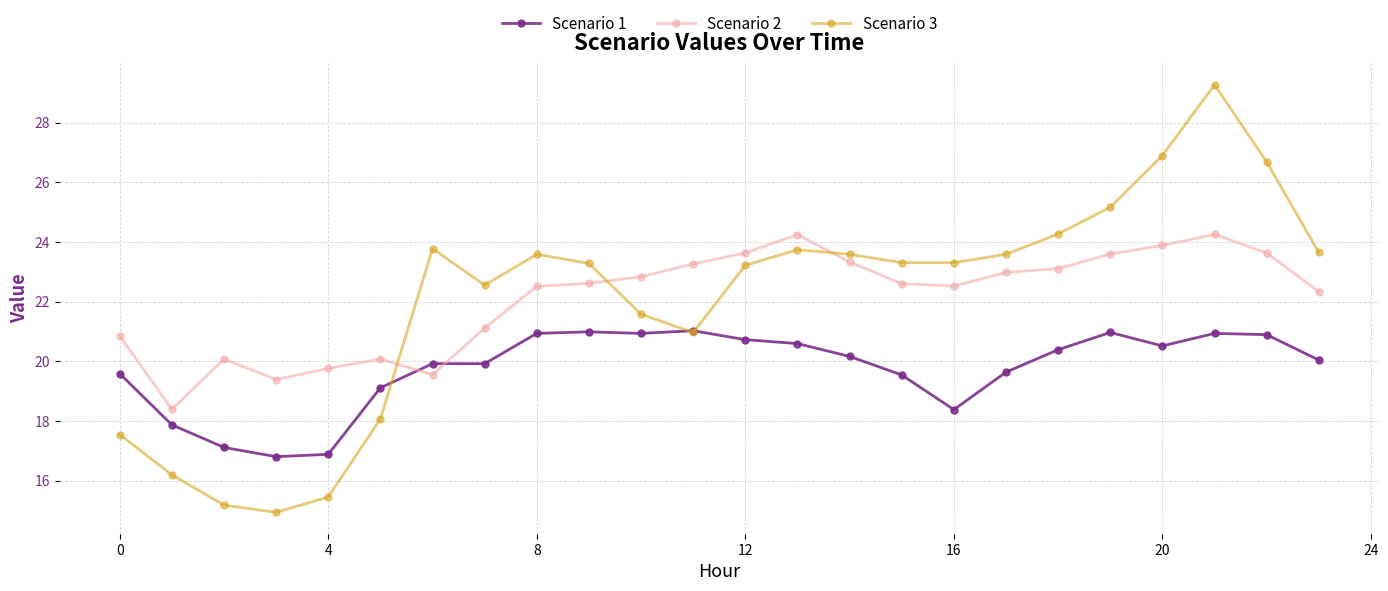

True or false: Scenario 1 has more than 2 points higher than both neighbors.

True